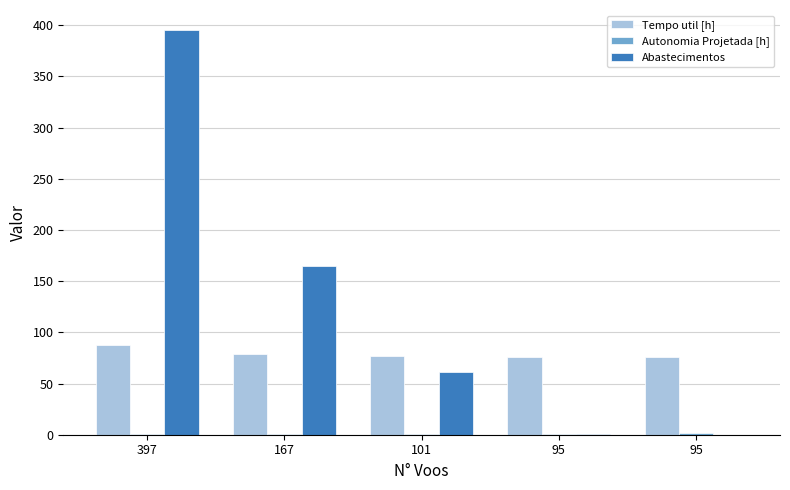

Reading left to right, extract all data points from this chart.

Tempo util [h]: 87.7	78.8	76.4	76.2	76.2
Autonomia Projetada [h]: 0.3	0.6	0.8	1.1	1.3
Abastecimentos: 395.0	165.0	61.0	1.0	0.0